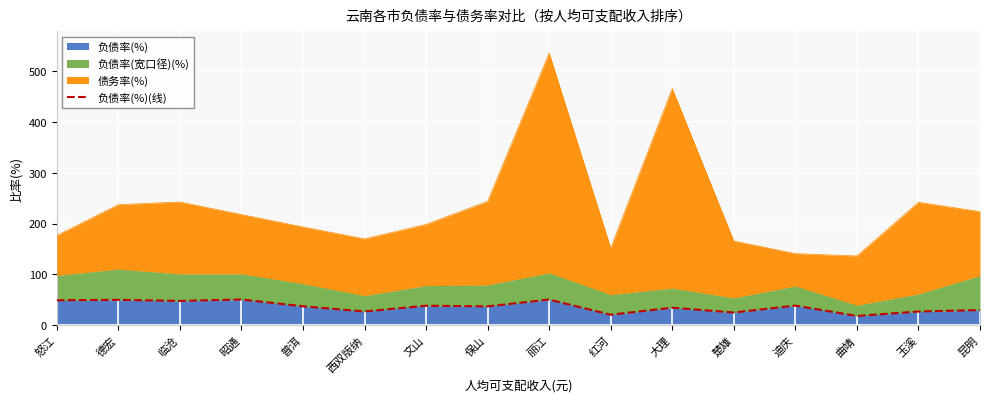

What is the average value?

36.3